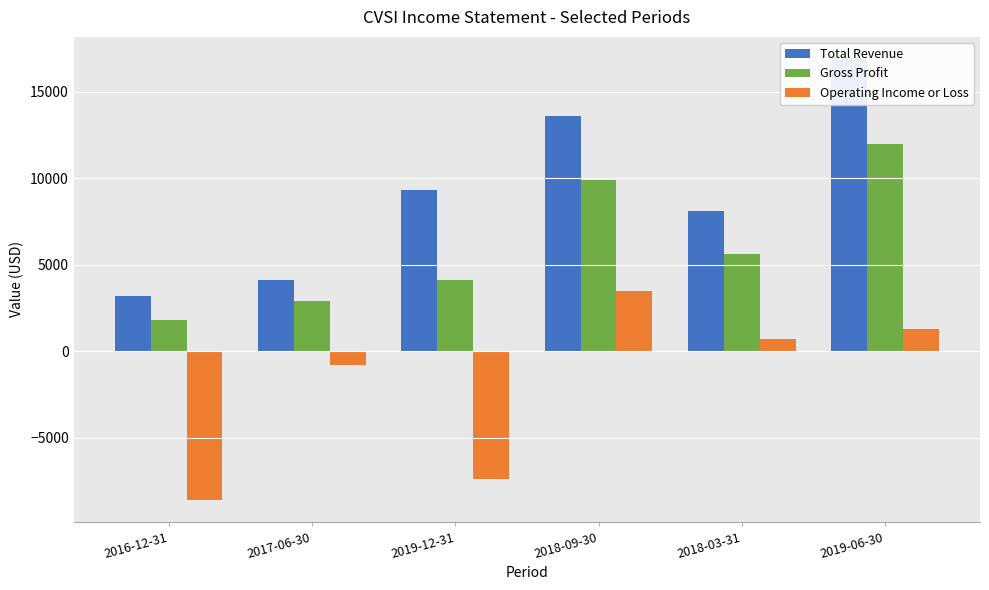

Reading right to left, what are all the values shown in this chart?

Total Revenue: 2019-06-30=16900	2018-03-31=8100	2018-09-30=13600	2019-12-31=9300	2017-06-30=4100	2016-12-31=3200
Gross Profit: 2019-06-30=12000	2018-03-31=5600	2018-09-30=9900	2019-12-31=4100	2017-06-30=2900	2016-12-31=1800
Operating Income or Loss: 2019-06-30=1300	2018-03-31=700	2018-09-30=3500	2019-12-31=-7400	2017-06-30=-800	2016-12-31=-8600